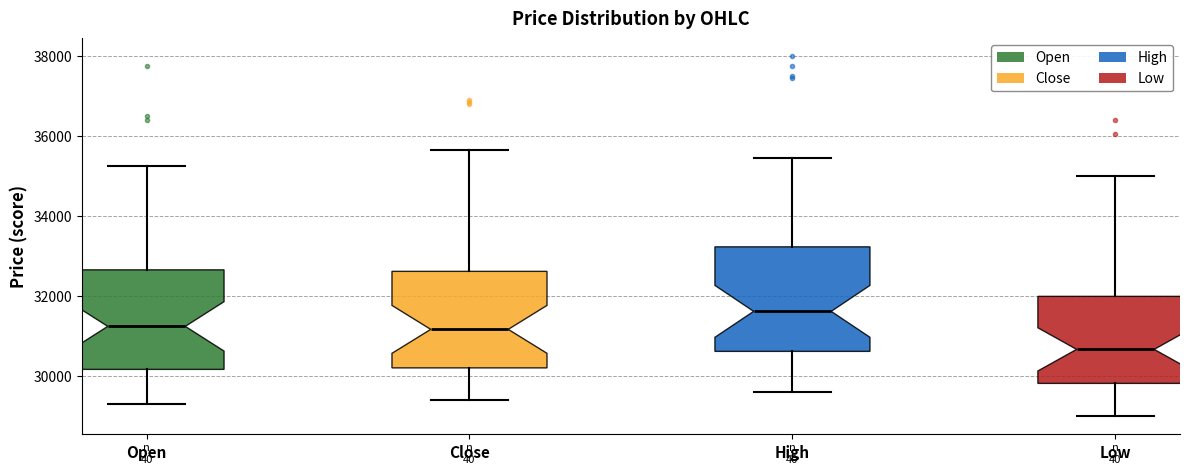

Reading left to right, transcribe this box plot: for each box, give where its median line is, the range the box spans, and where its two whiskers end, as read against the y-axis. The values are not printed on the chart, so give them approximately, as read against the axis.

Open: median 31200, box 30200 to 32600, whiskers 29400 to 35200
Close: median 31200, box 30200 to 32600, whiskers 29400 to 35600
High: median 31600, box 30600 to 33200, whiskers 29600 to 35400
Low: median 30600, box 29800 to 32000, whiskers 29000 to 35000